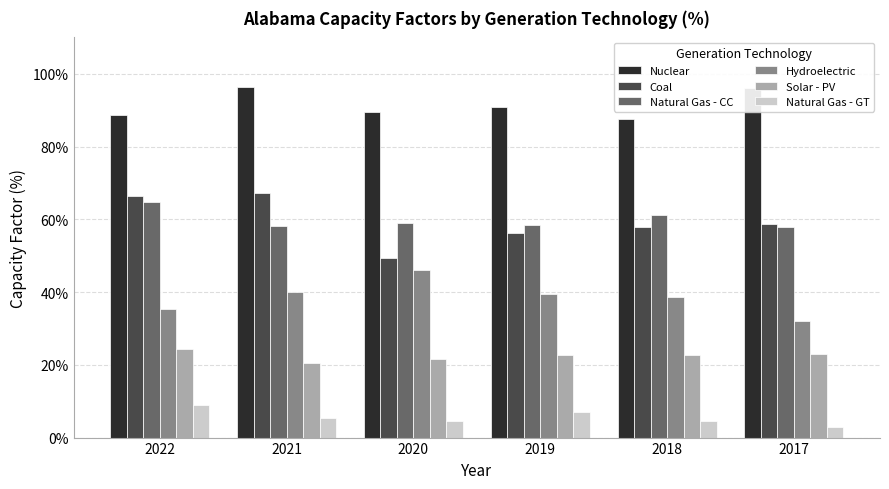

Is the value of Nuclear at 2017 greater than the value of Coal at 2020?

Yes